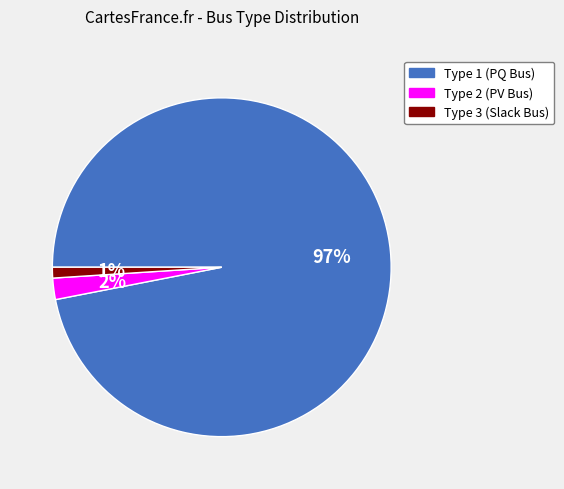

Rank the categories by value from highest to lowest.

Type 1 (PQ Bus), Type 2 (PV Bus), Type 3 (Slack Bus)